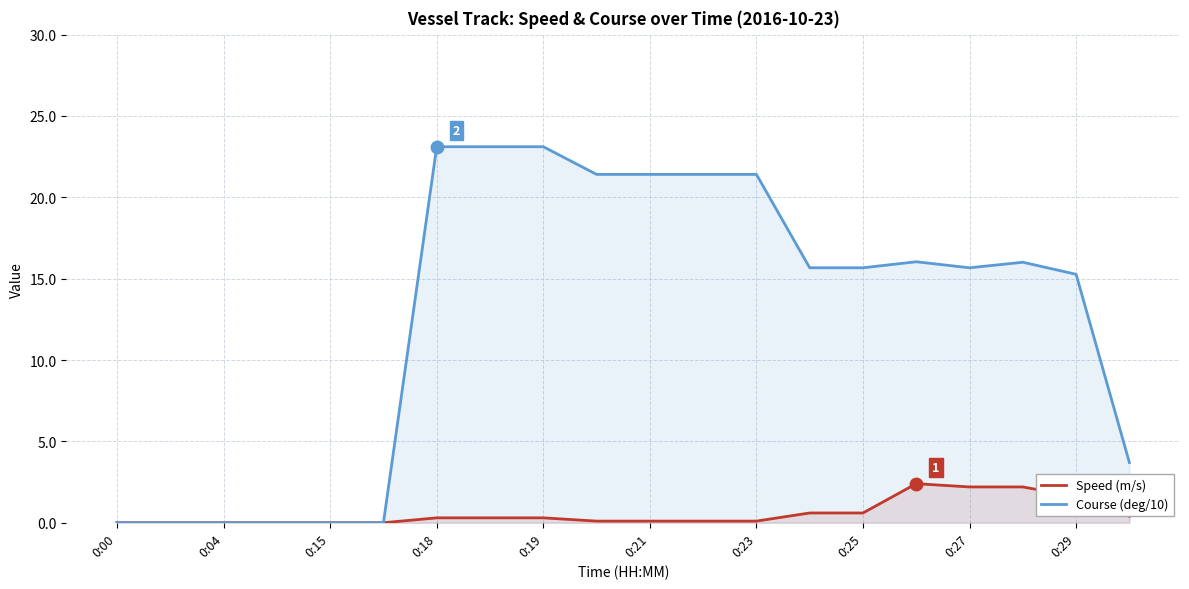

Which series has the largest range (max minus min)?

Course (deg/10)